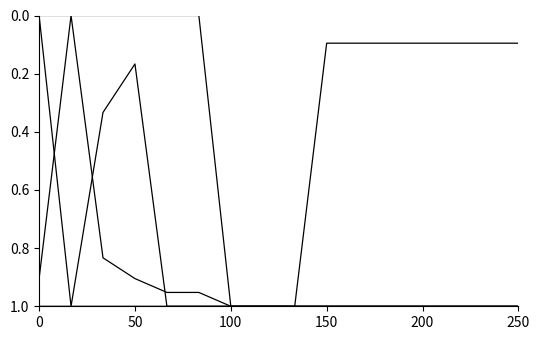

At which category is the sum across all series the highest?

100